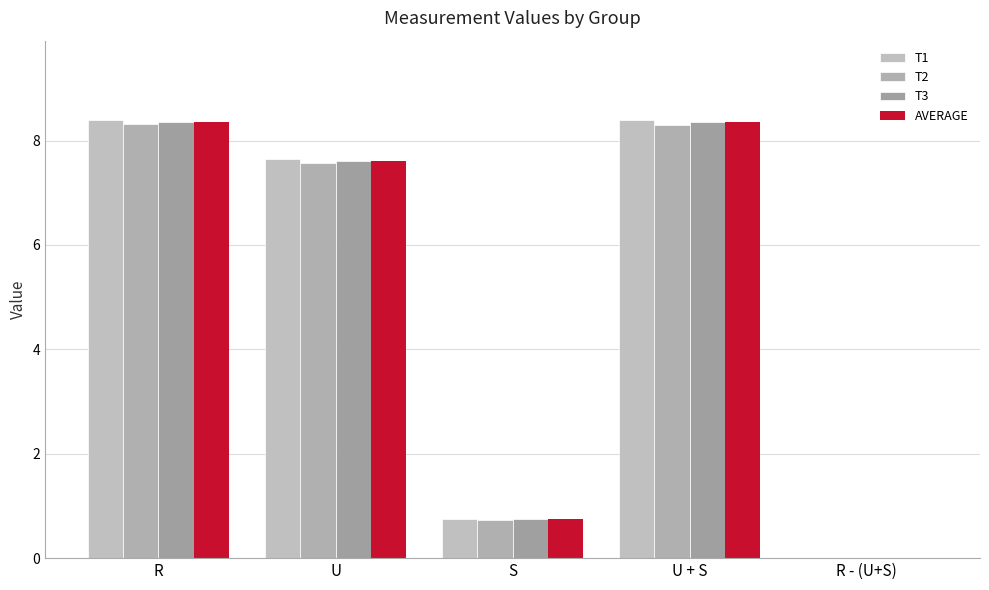

What is the difference between the maximum and second lowest values in the T1 series?

7.7